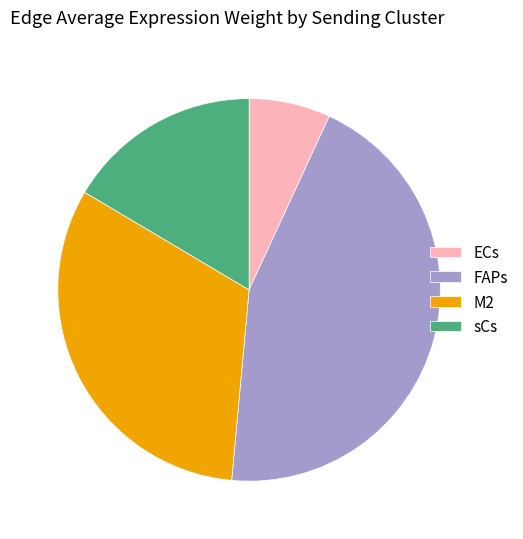

Combined, do sCs and ECs account for over 50%?

No